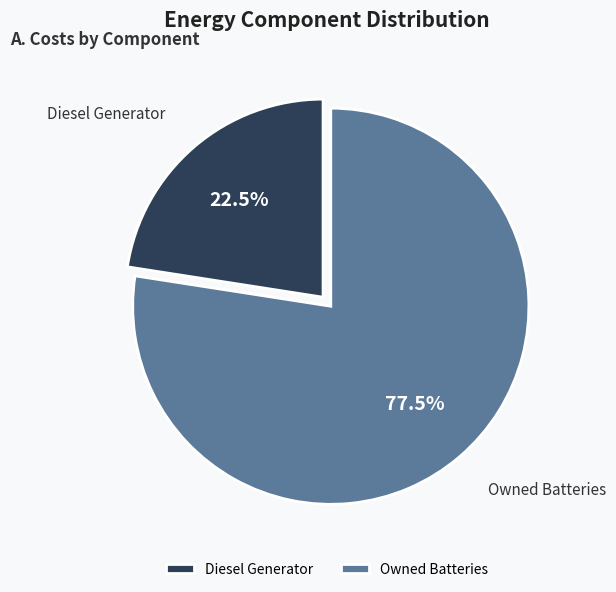

Is Diesel Generator the majority of the pie?

No